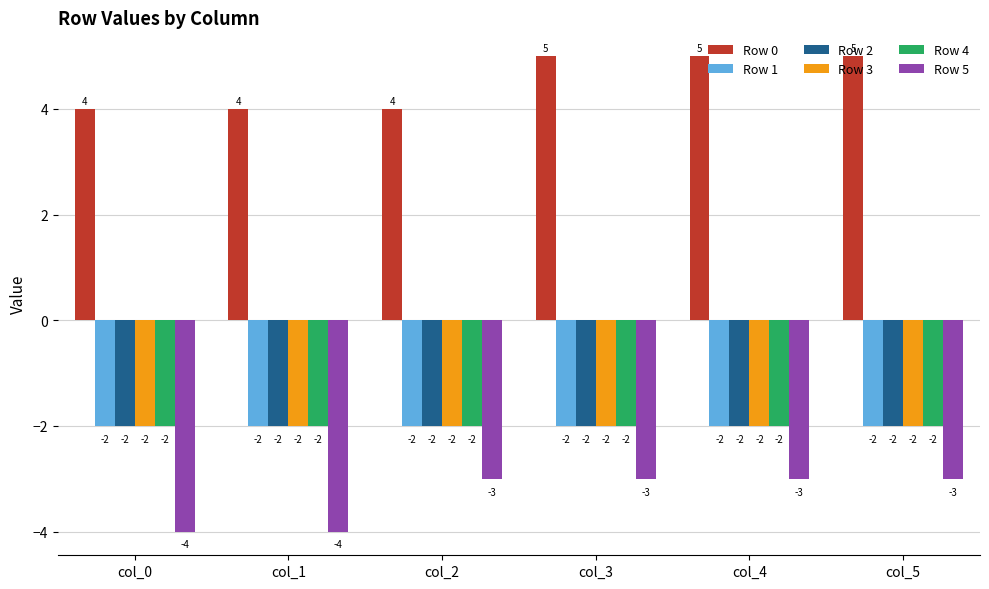

What is the smallest value displayed?

-4